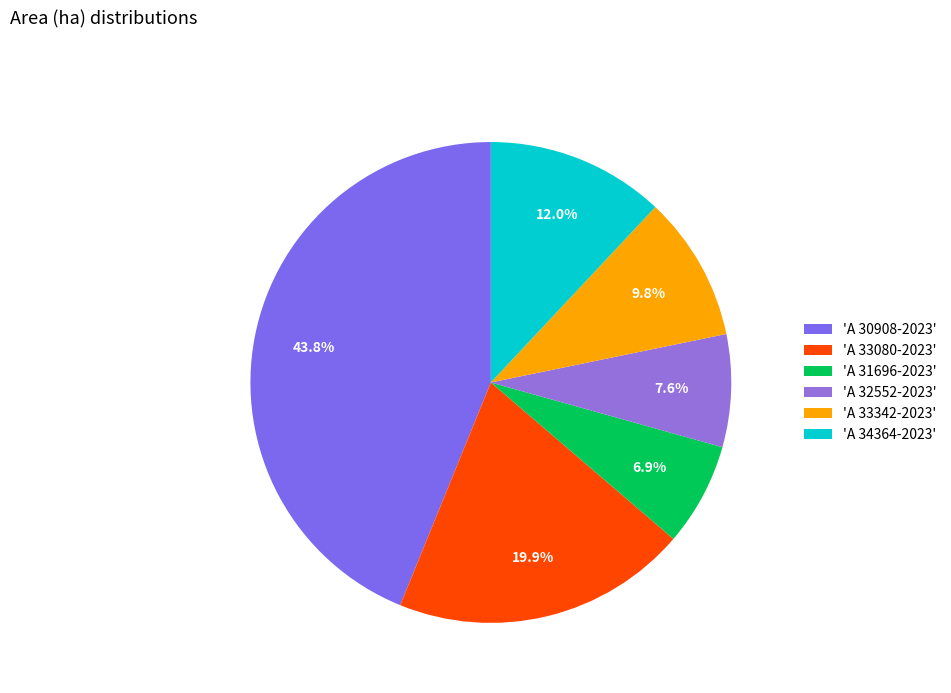

Which category has the biggest portion of the pie?

'A 30908-2023'